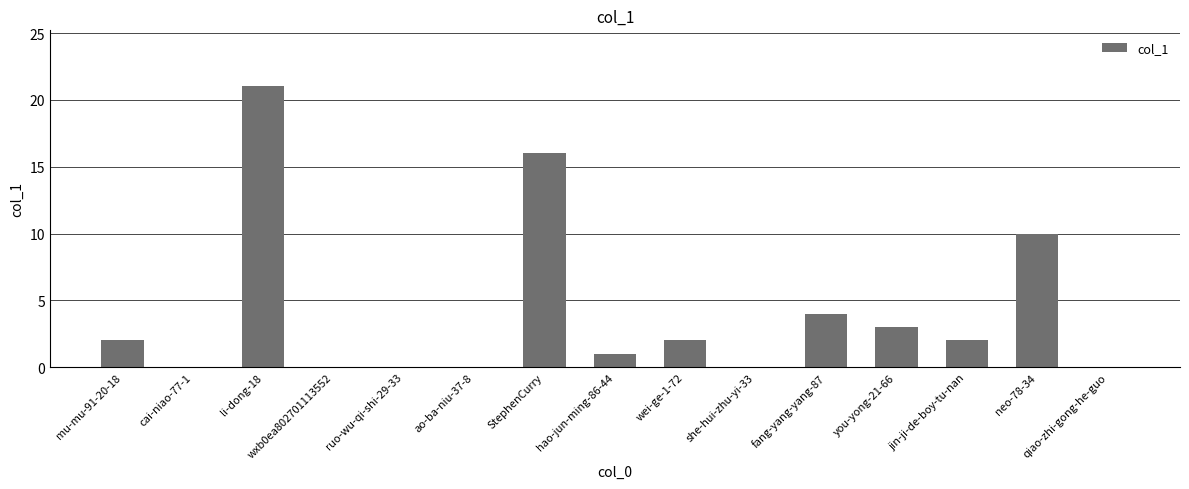

The value at wxb0ea802701113552 is -7. True or false?

False